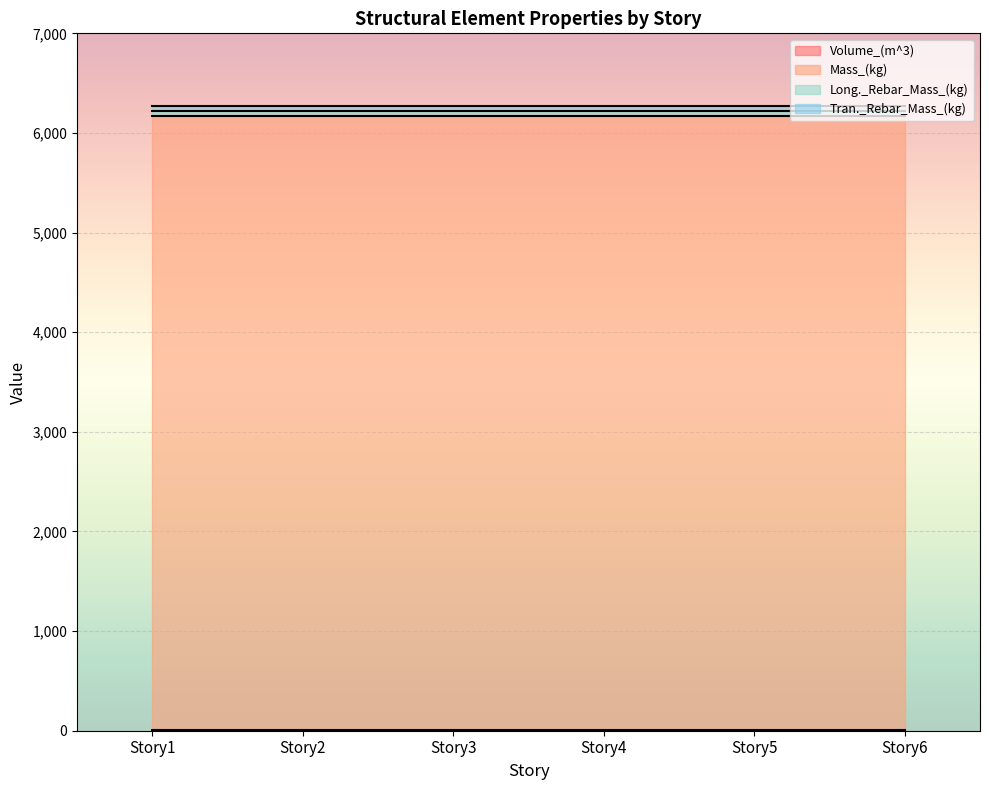

Which series has the largest range (max minus min)?

Volume_(m^3)